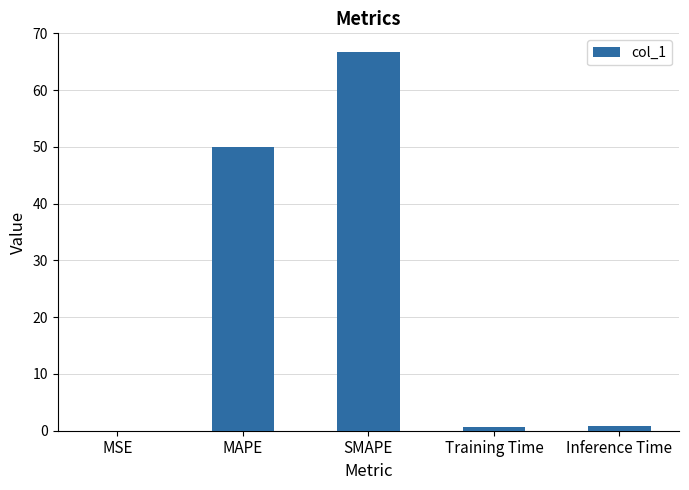

The value at MAPE is 14.0. True or false?

False